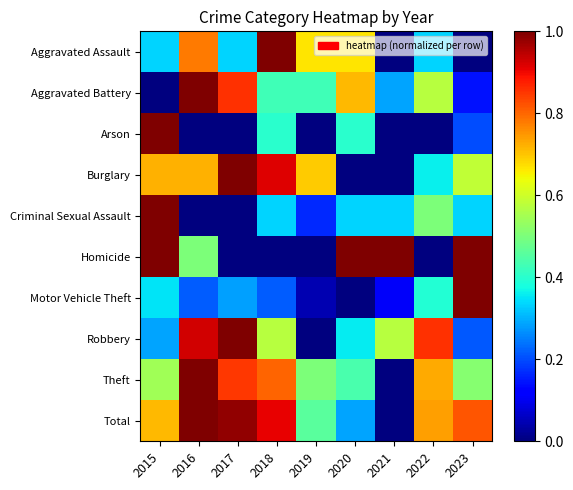

What is the spread (max minus min) of values at 2022?

0.9